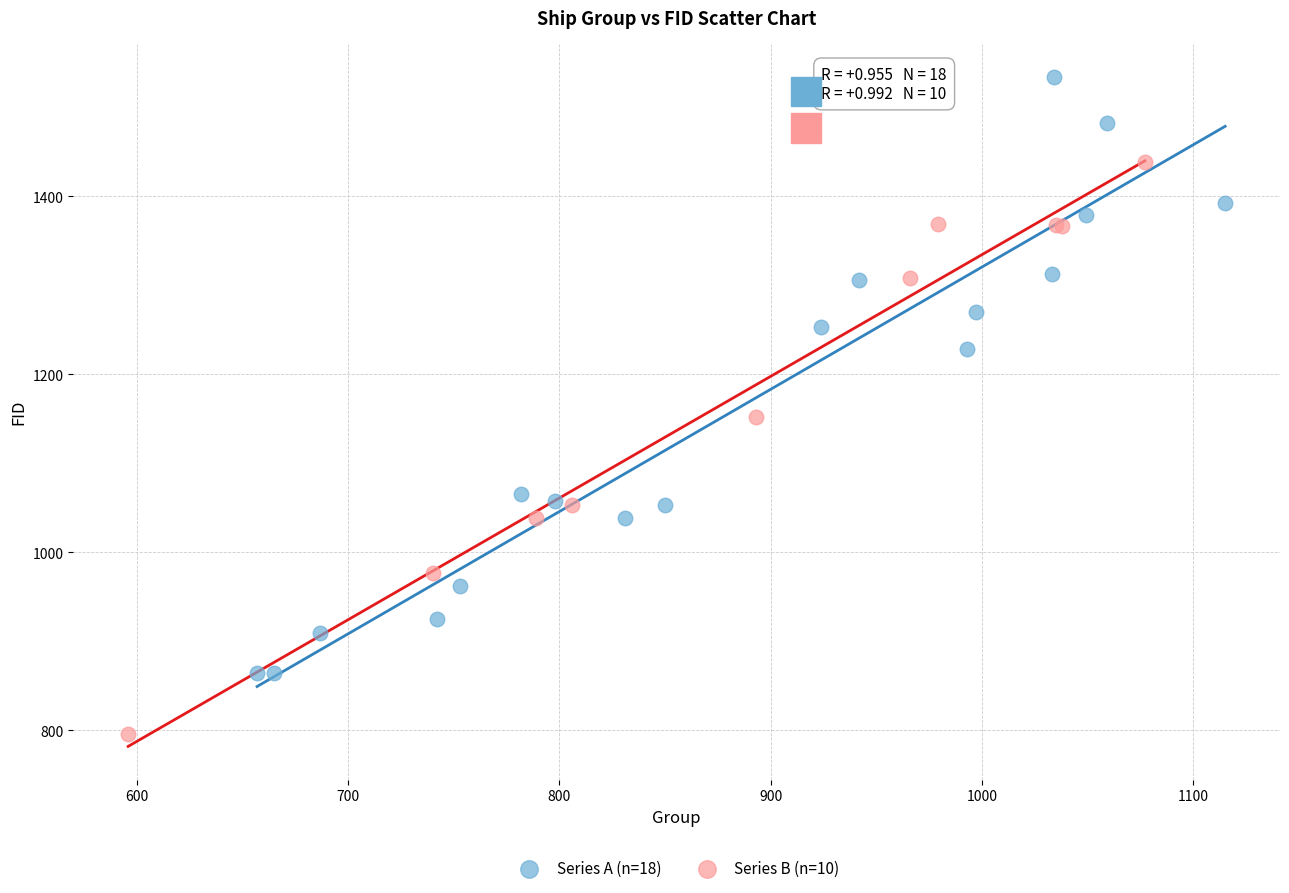

Which series contains the lowest Y value?

Series B (n=10)